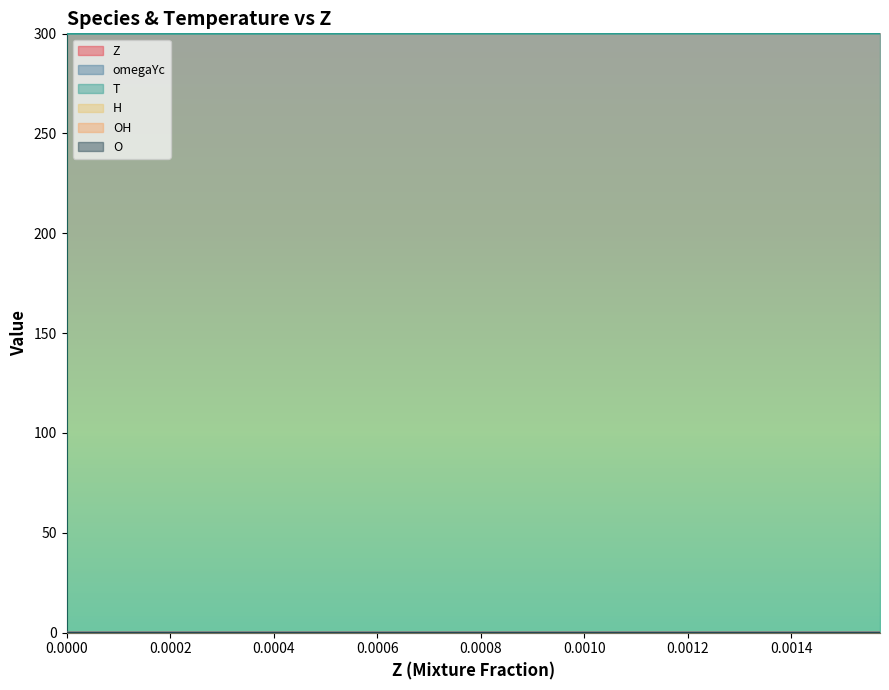

Which series has the largest total across all categories?

T